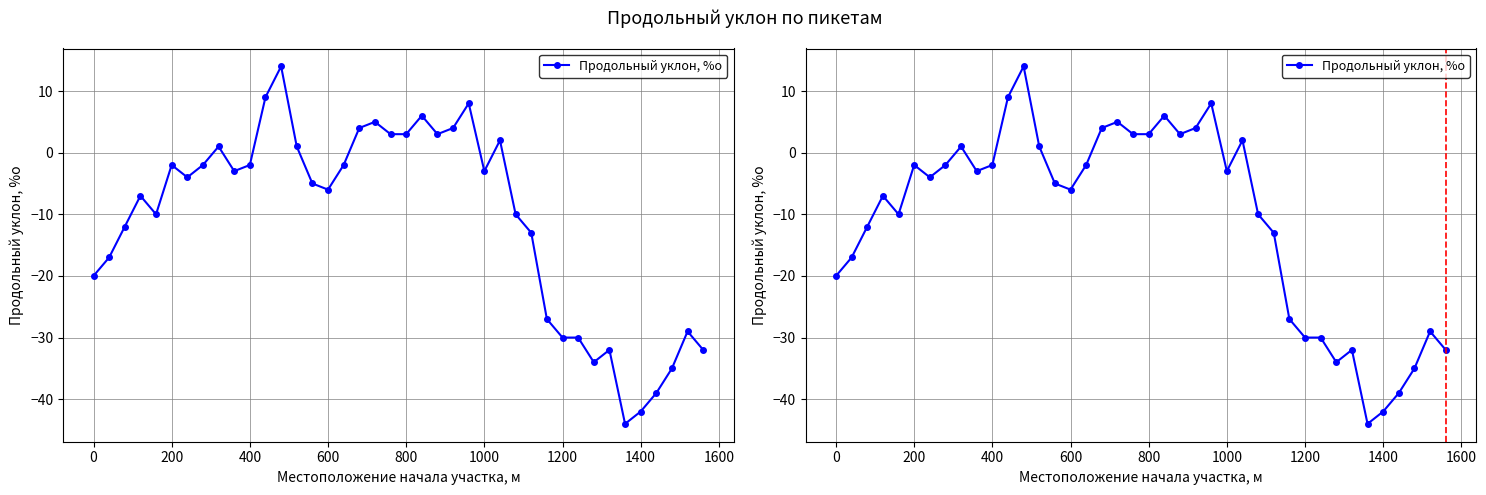

How many interior local valleys (lower than both neighbors) does the data have?

8